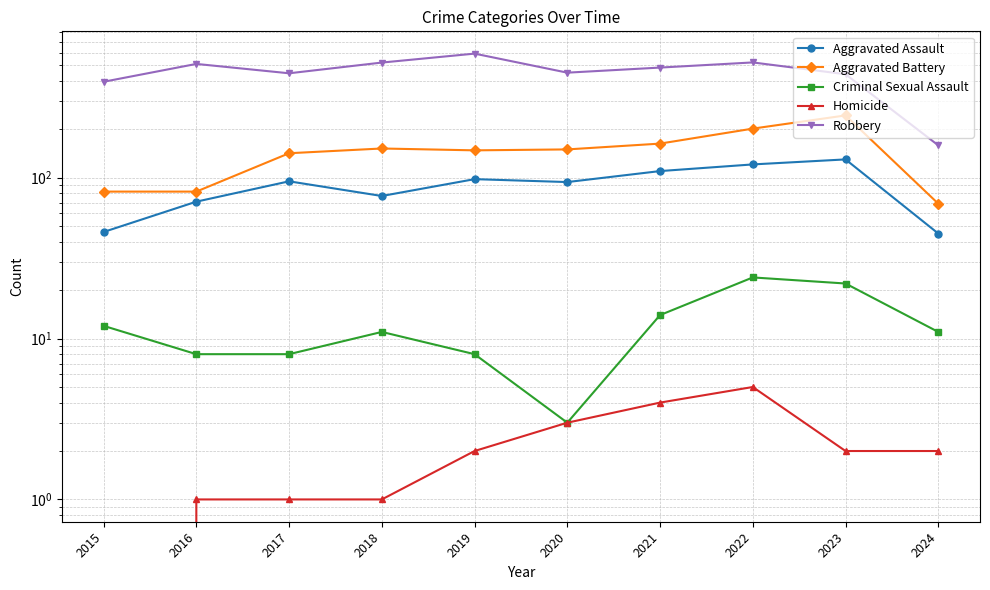

Reading left to right, list all the values displayed in this chart.

Aggravated Assault: 2015=46	2016=71	2017=95	2018=77	2019=98	2020=94	2021=110	2022=121	2023=130	2024=45
Aggravated Battery: 2015=82	2016=82	2017=142	2018=152	2019=148	2020=150	2021=163	2022=202	2023=244	2024=69
Criminal Sexual Assault: 2015=12	2016=8	2017=8	2018=11	2019=8	2020=3	2021=14	2022=24	2023=22	2024=11
Homicide: 2015=0	2016=1	2017=1	2018=1	2019=2	2020=3	2021=4	2022=5	2023=2	2024=2
Robbery: 2015=395	2016=510	2017=446	2018=520	2019=591	2020=450	2021=484	2022=521	2023=440	2024=159